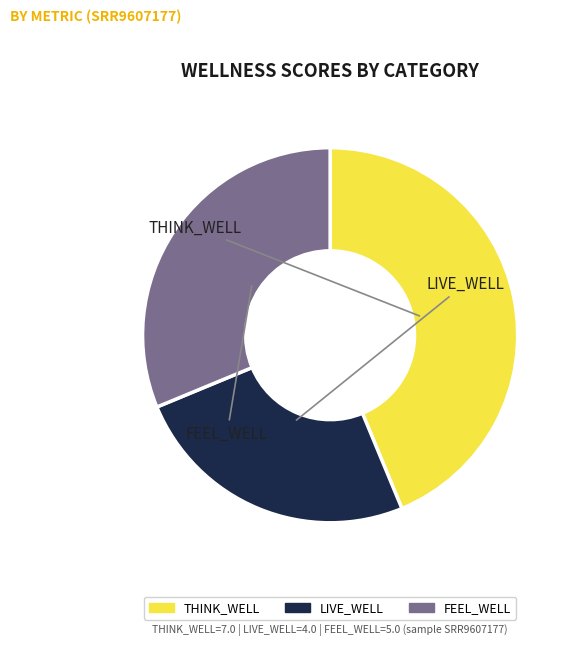

Does any single category account for the majority?

No